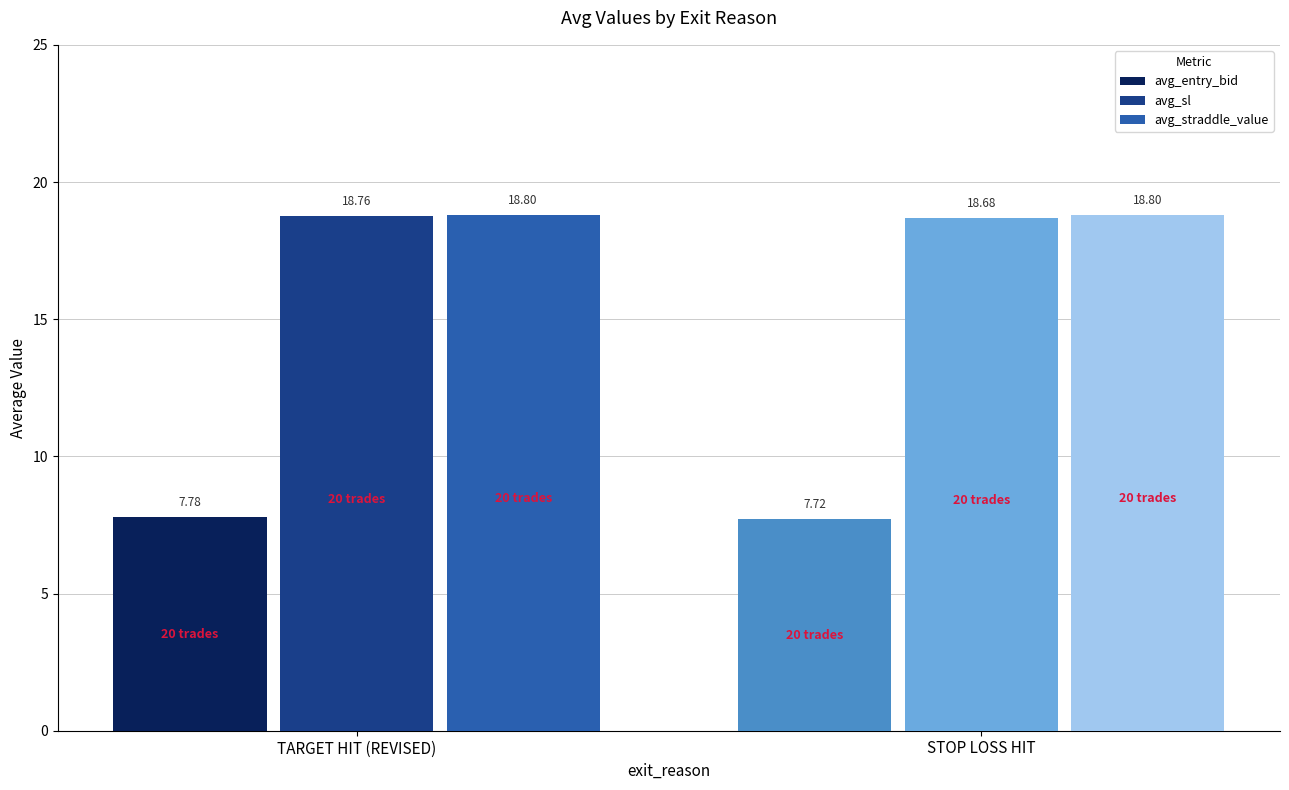

What is the value of the avg_straddle_value bar at the 1st from the left?

18.8